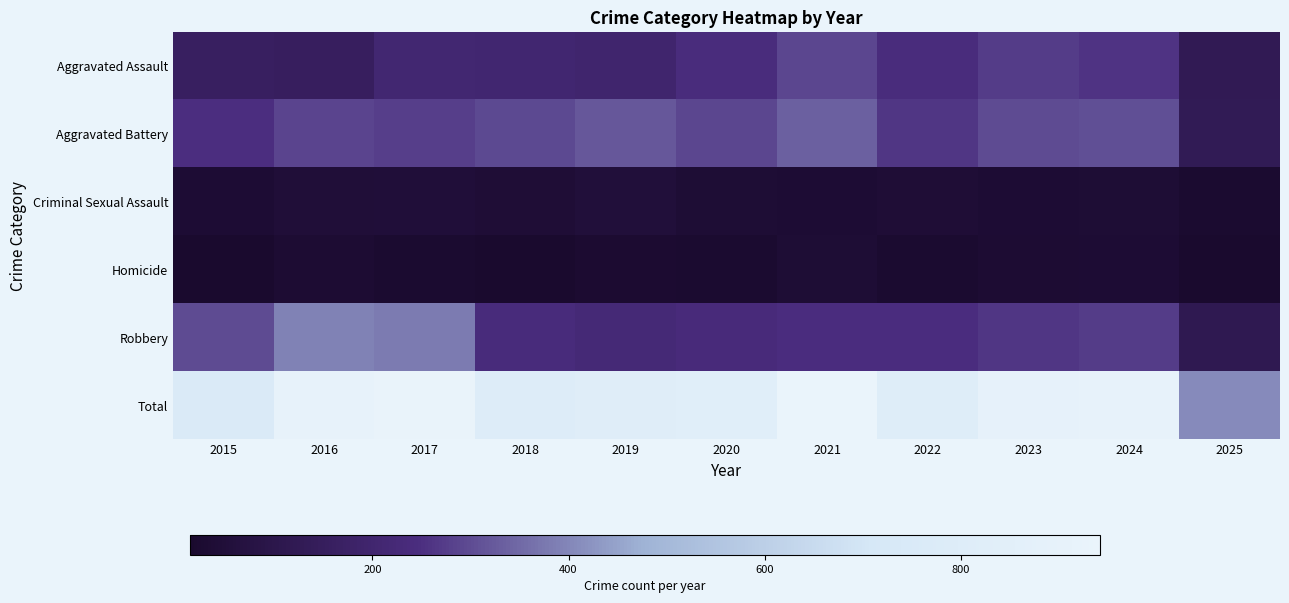

Reading left to right, transcribe all the data shown in this chart.

Aggravated Assault: 2015=160	2016=154	2017=207	2018=206	2019=197	2020=242	2021=292	2022=239	2023=272	2024=258	2025=124
Aggravated Battery: 2015=246	2016=288	2017=277	2018=296	2019=321	2020=293	2021=335	2022=263	2023=300	2024=304	2025=127
Criminal Sexual Assault: 2015=34	2016=43	2017=47	2018=40	2019=51	2020=36	2021=33	2022=42	2023=34	2024=39	2025=24
Homicide: 2015=17	2016=29	2017=24	2018=15	2019=27	2020=24	2021=37	2022=23	2023=31	2024=34	2025=14
Robbery: 2015=297	2016=394	2017=381	2018=237	2019=224	2020=233	2021=245	2022=243	2023=261	2024=272	2025=118
Total: 2015=754	2016=908	2017=936	2018=794	2019=820	2020=828	2021=942	2022=810	2023=898	2024=907	2025=407